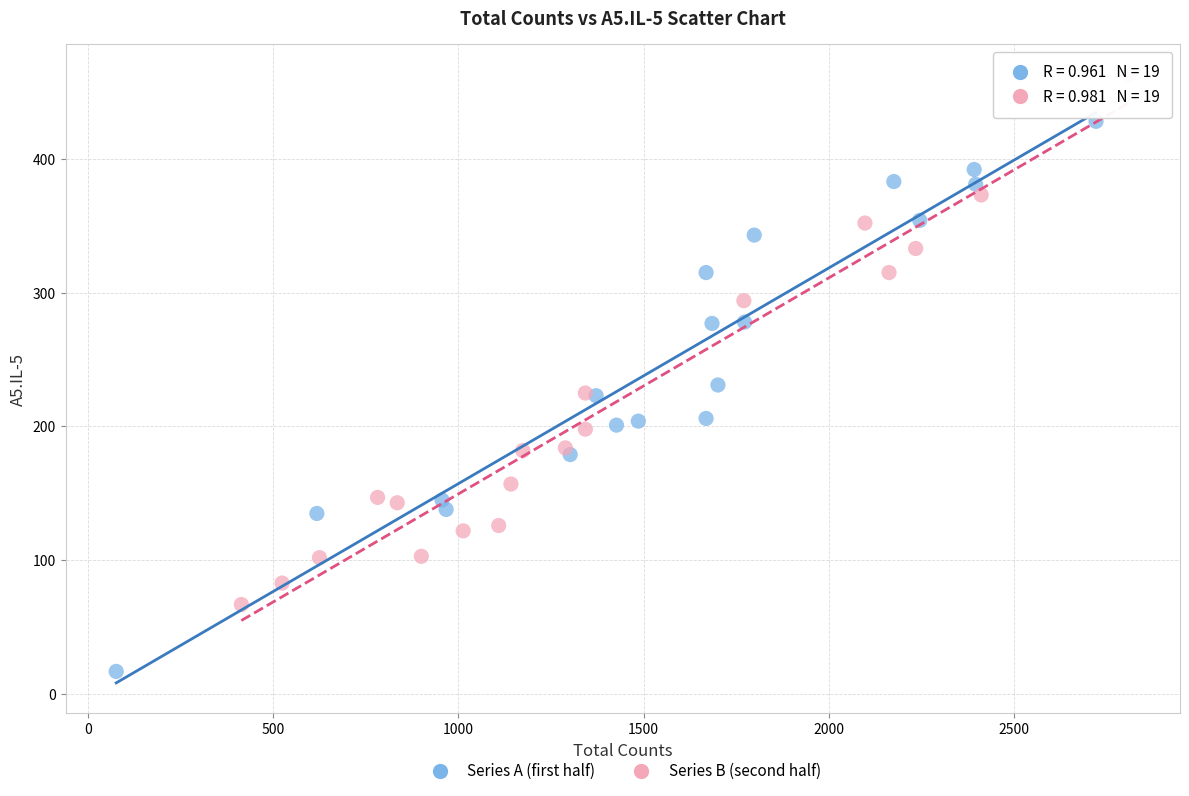

Which series reaches the minimum Y coordinate?

Series A (first half)